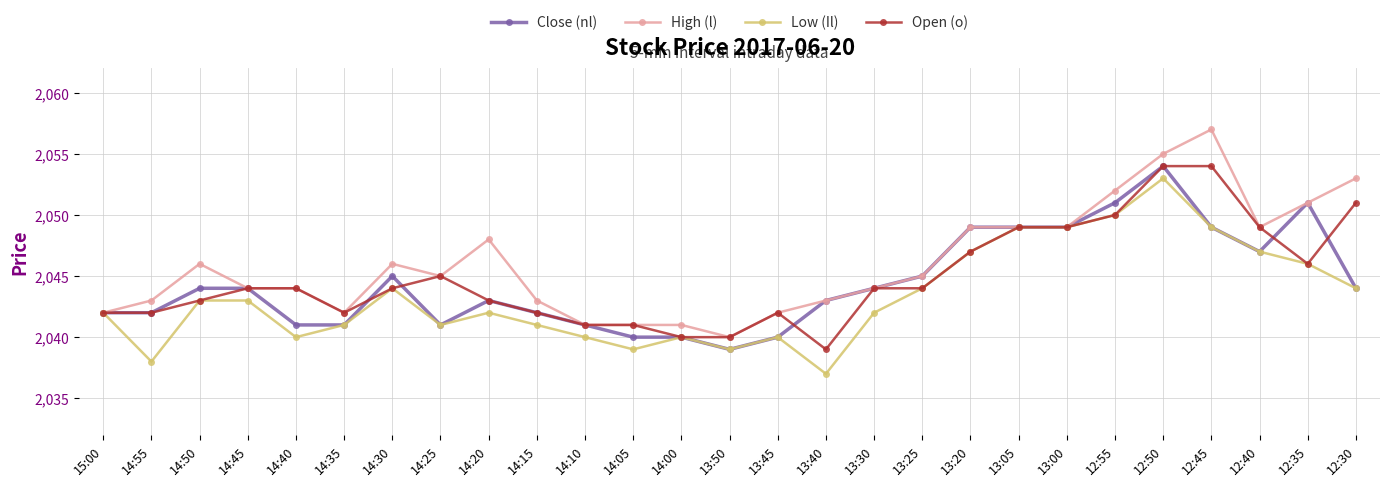

What is the spread (max minus min) of values at 12:35?

5